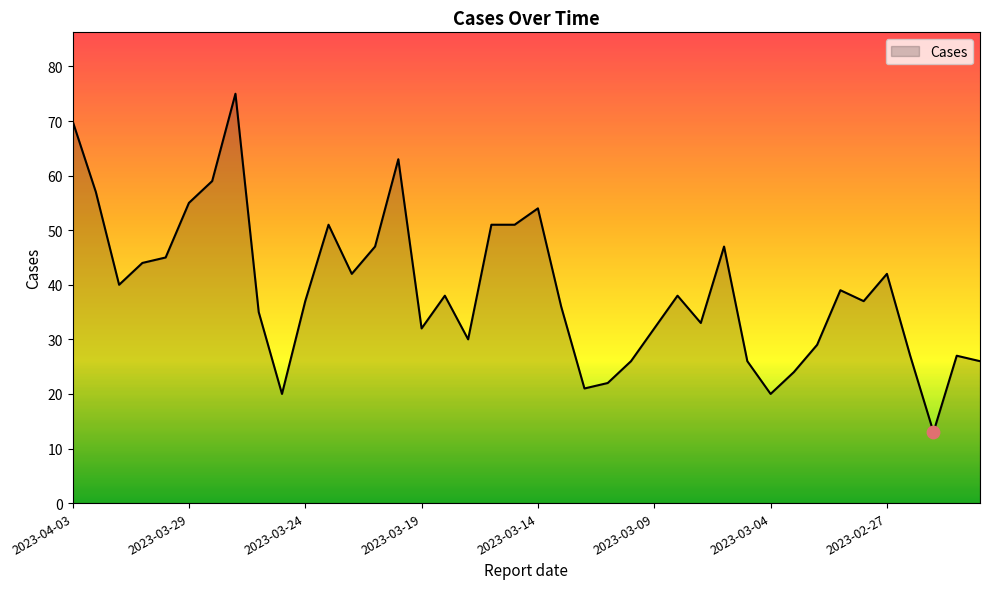

What is the maximum value shown in the chart?

75